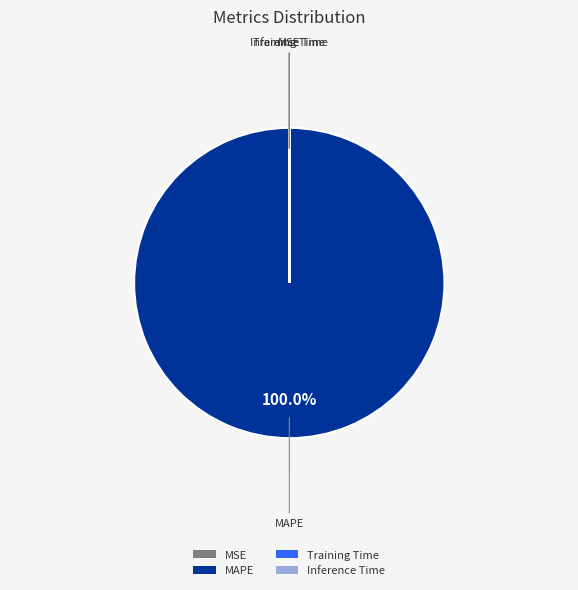

What is the largest slice in the pie chart?

MAPE